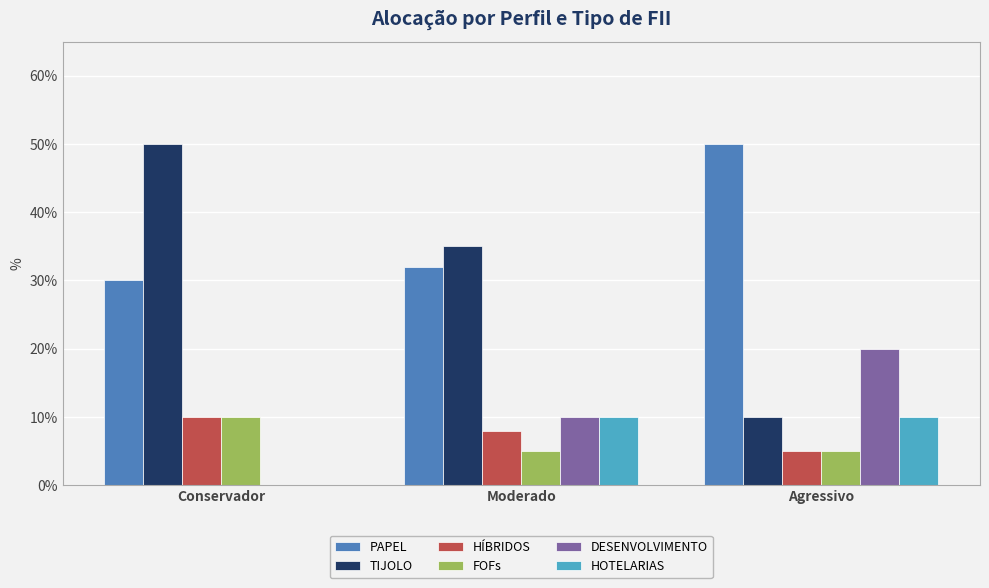

What are all the series names shown in the legend?

PAPEL, TIJOLO, HÍBRIDOS, FOFs, DESENVOLVIMENTO, HOTELARIAS